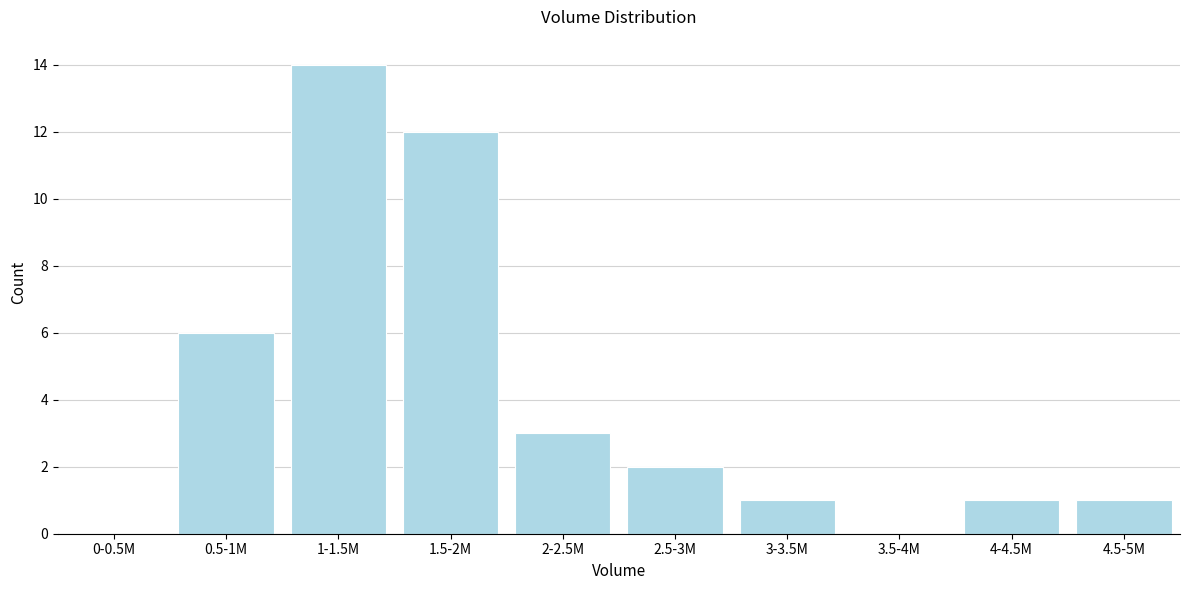

Reading left to right, extract all data points from this chart.

0-0.5M=0	0.5-1M=6	1-1.5M=14	1.5-2M=12	2-2.5M=3	2.5-3M=2	3-3.5M=1	3.5-4M=0	4-4.5M=1	4.5-5M=1